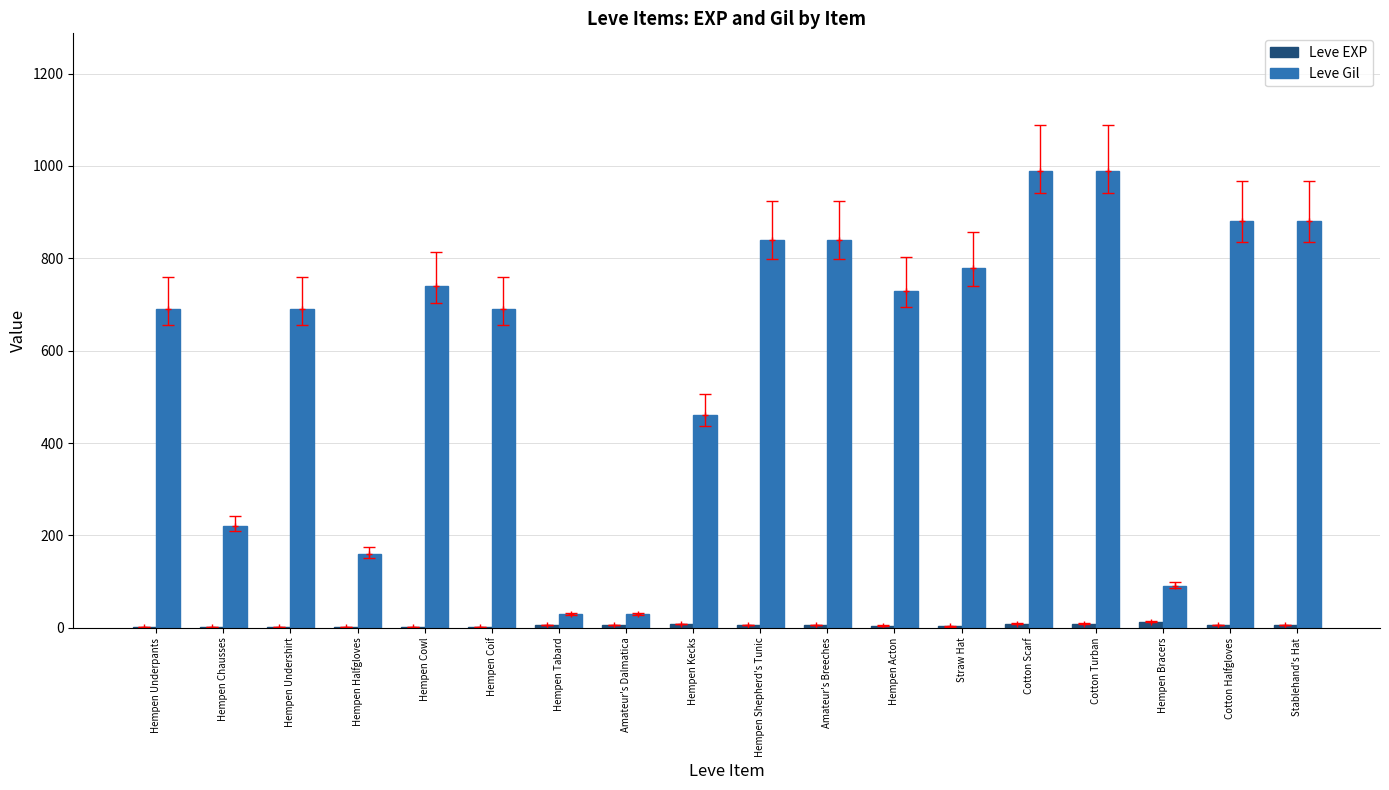

The value of Leve Gil at Cotton Halfgloves is 296. True or false?

False